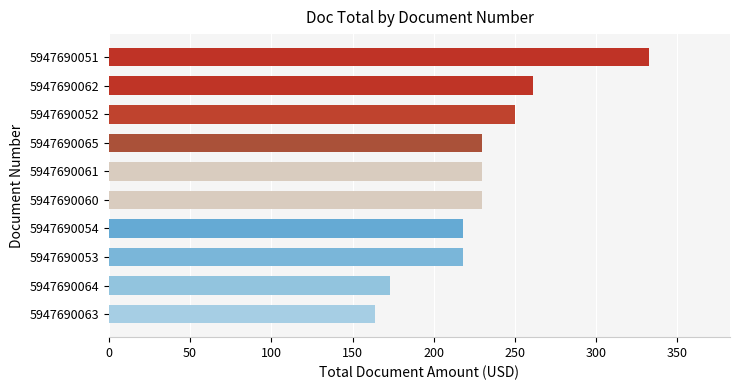

How many values are below 230?

4